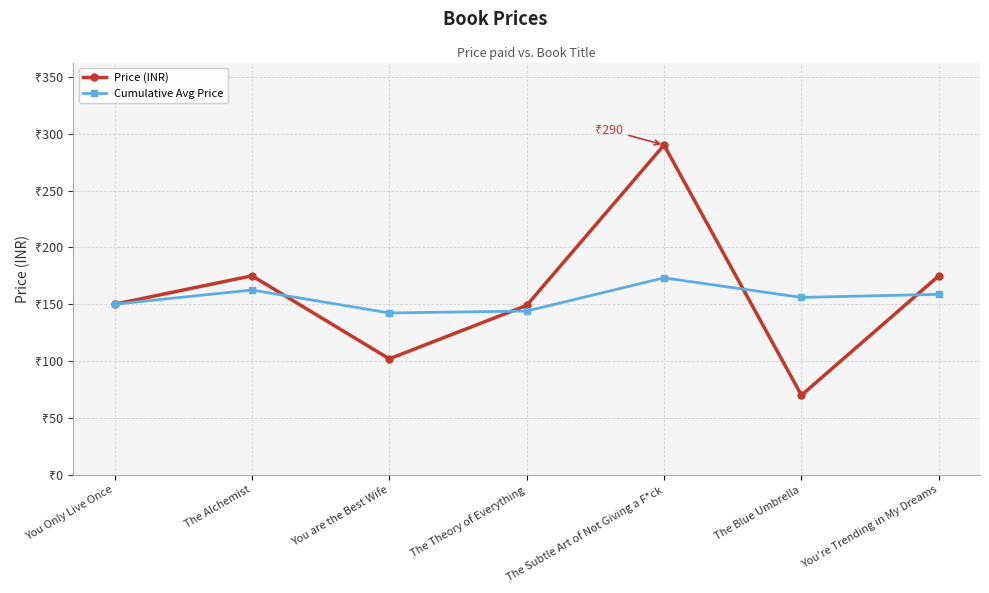

What are all the series names shown in the legend?

Price (INR), Cumulative Avg Price